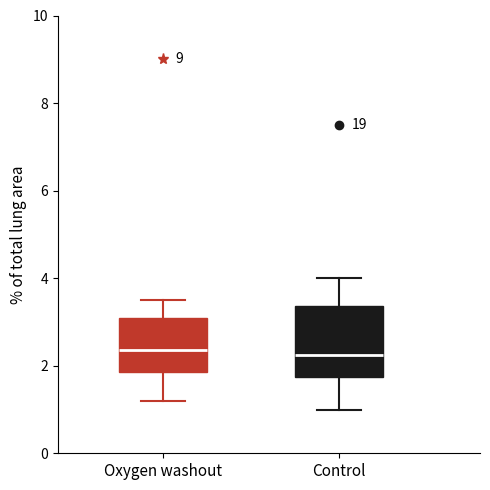

Comparing the boxes themselves (not the whiskers), which one is the tallest?

Control